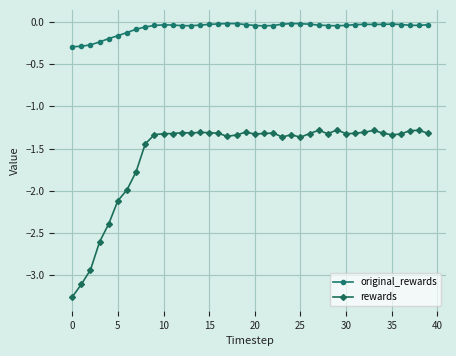

In original_rewards, how many points are higher than both neighbors (excluding endpoints)?

5